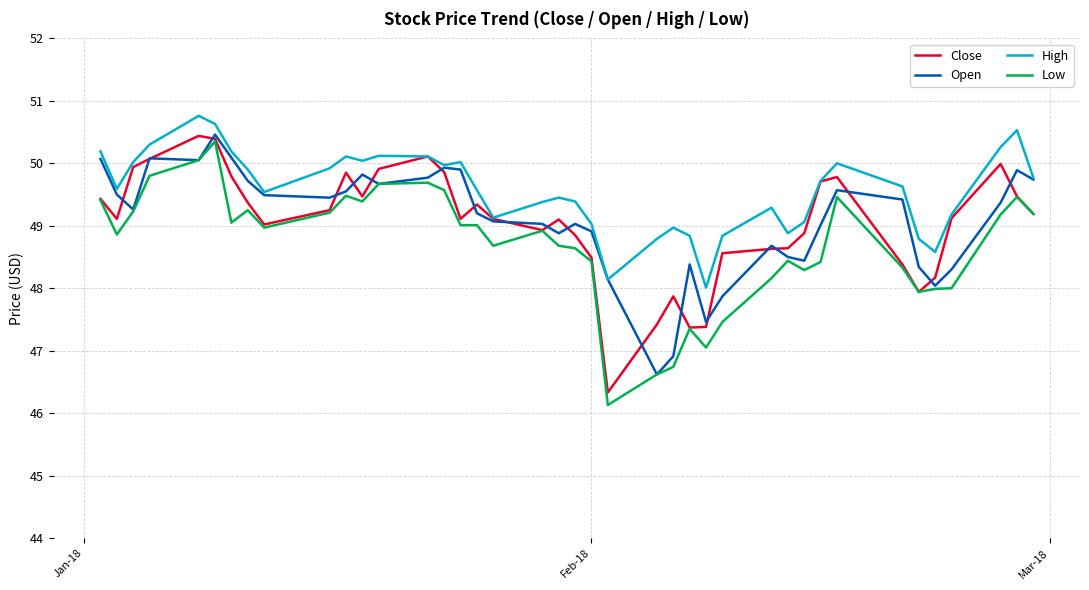

What is the maximum value for Open?

50.5